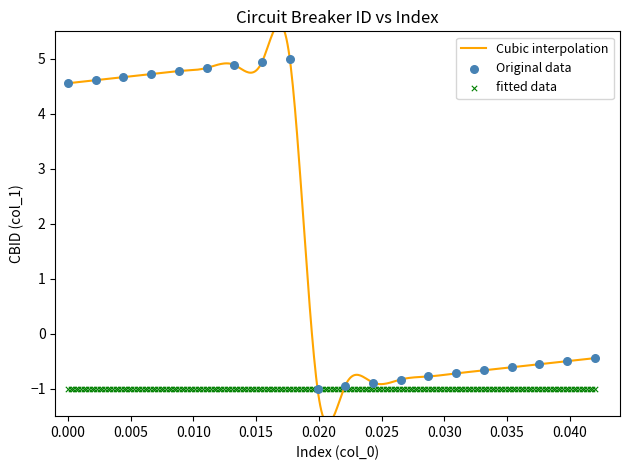

What is the change in value from 7 to 12?

-5.8